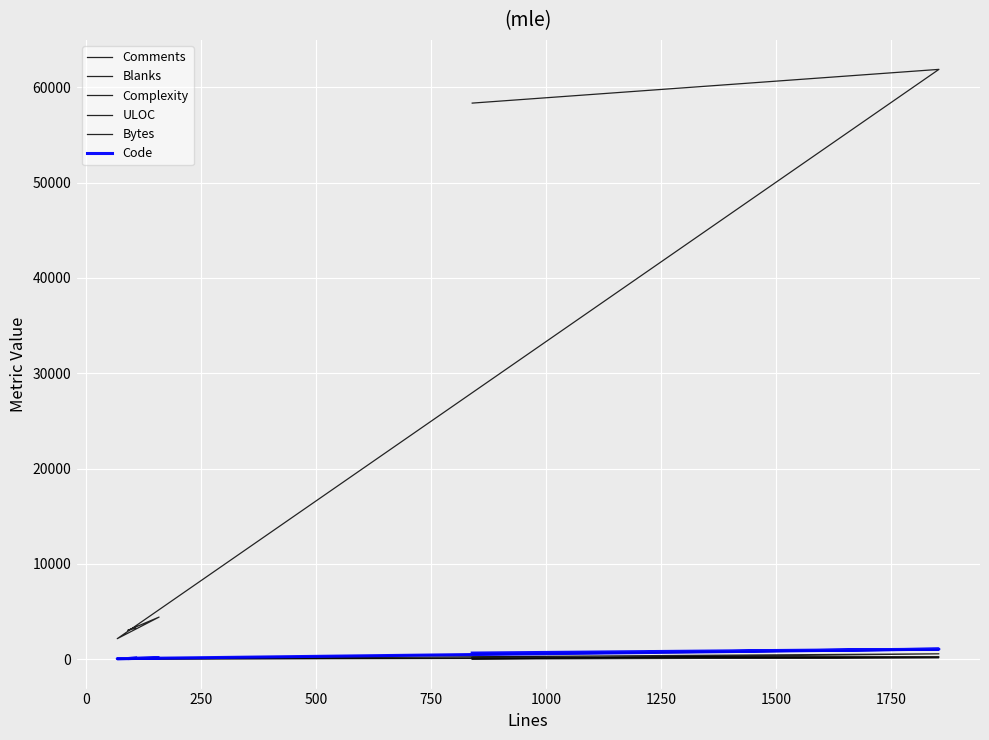

What is the sum of all Blanks values?

521